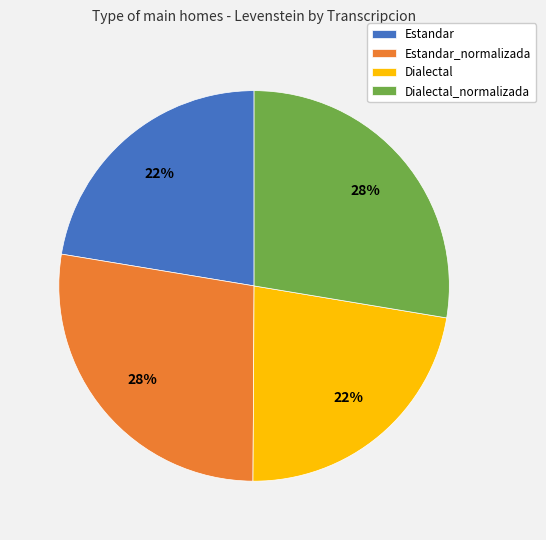

What percentage is the Estandar slice, to the nearest percent?

22%